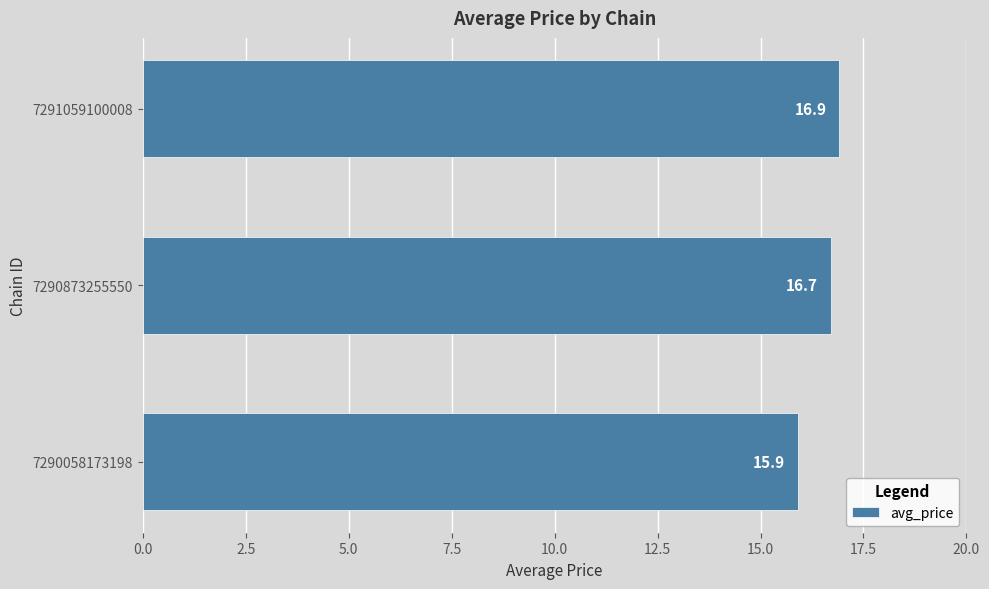

Reading top to bottom, extract all data points from this chart.

16.9	16.7	15.9